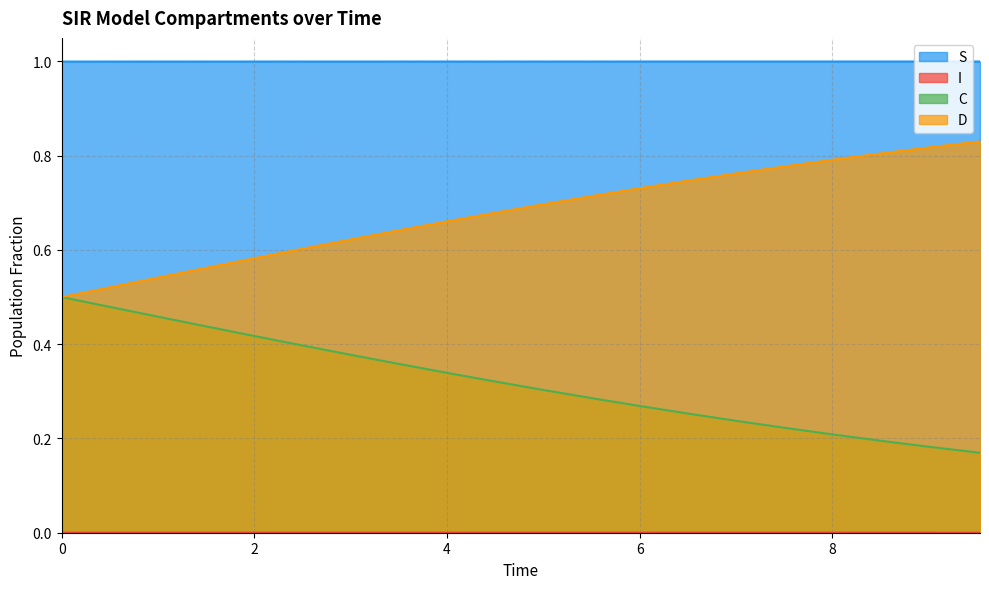

At which category is the sum across all series the highest?

5.016722408026756